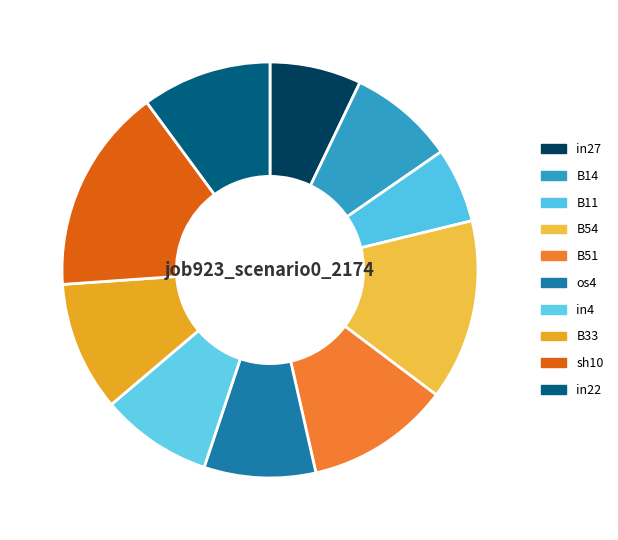

What is the largest slice in the pie chart?

sh10